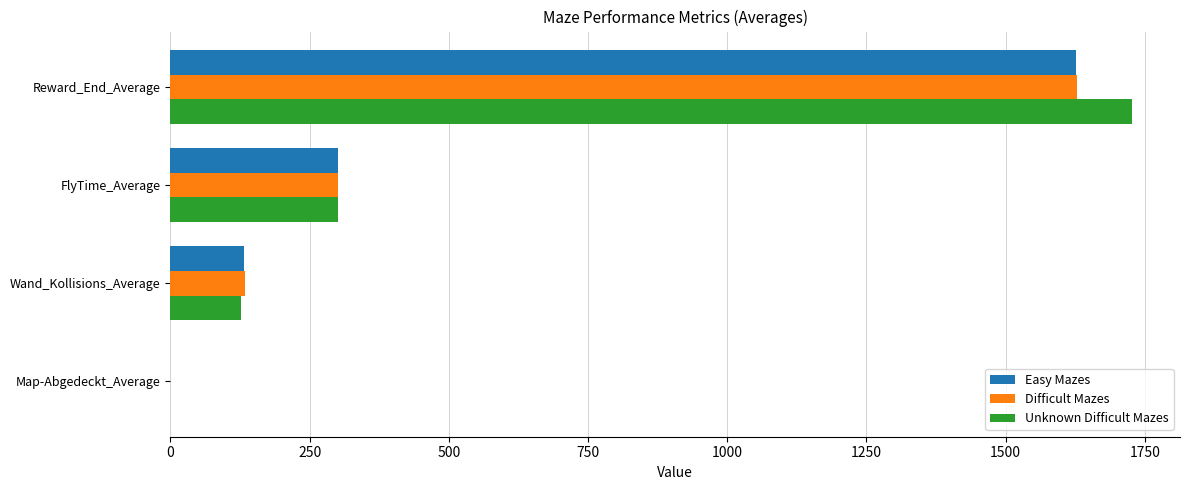

How many values in the Unknown Difficult Mazes series exceed 300?

2